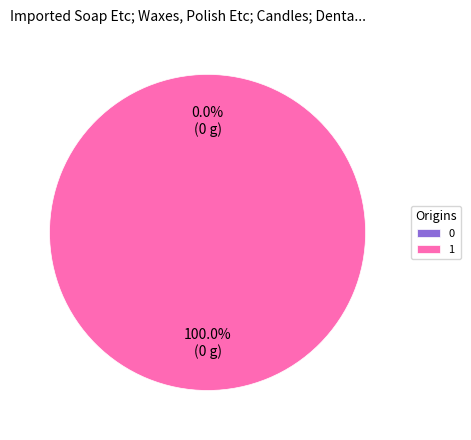

Which slice is the largest?

1